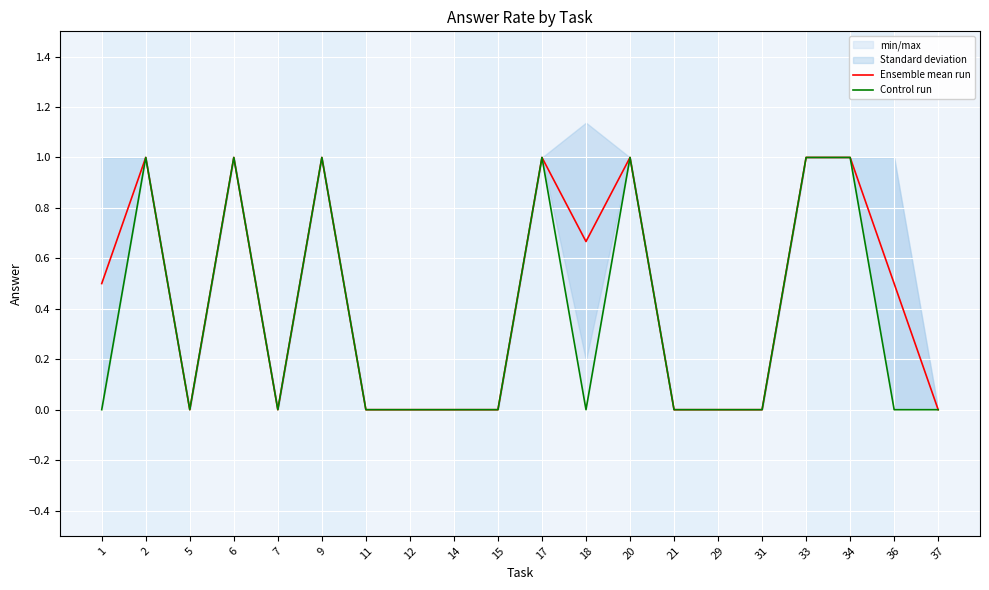

Is it true that Control run equals 1.6 at 34?

False